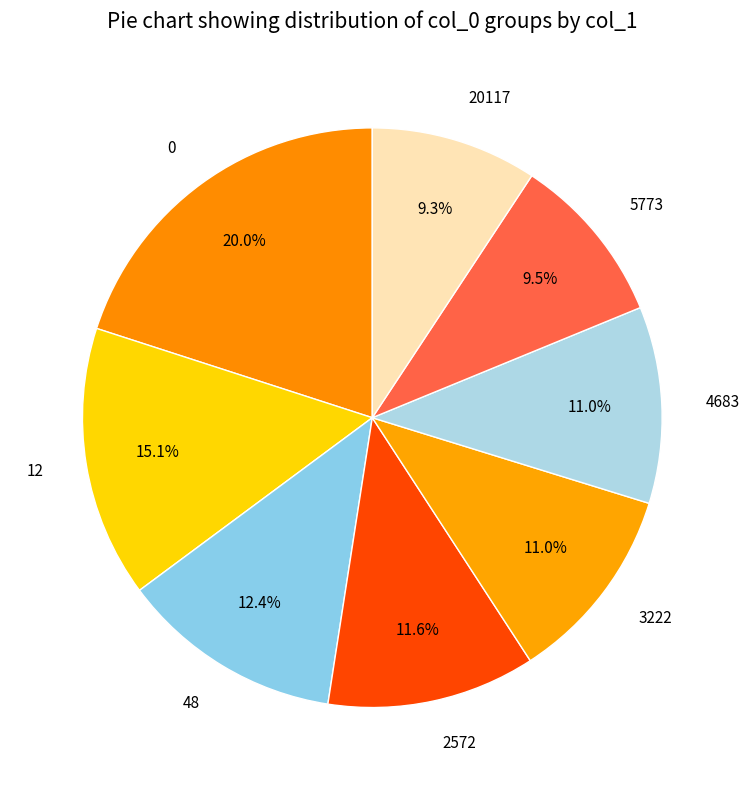

How many segments does this pie chart have?

8